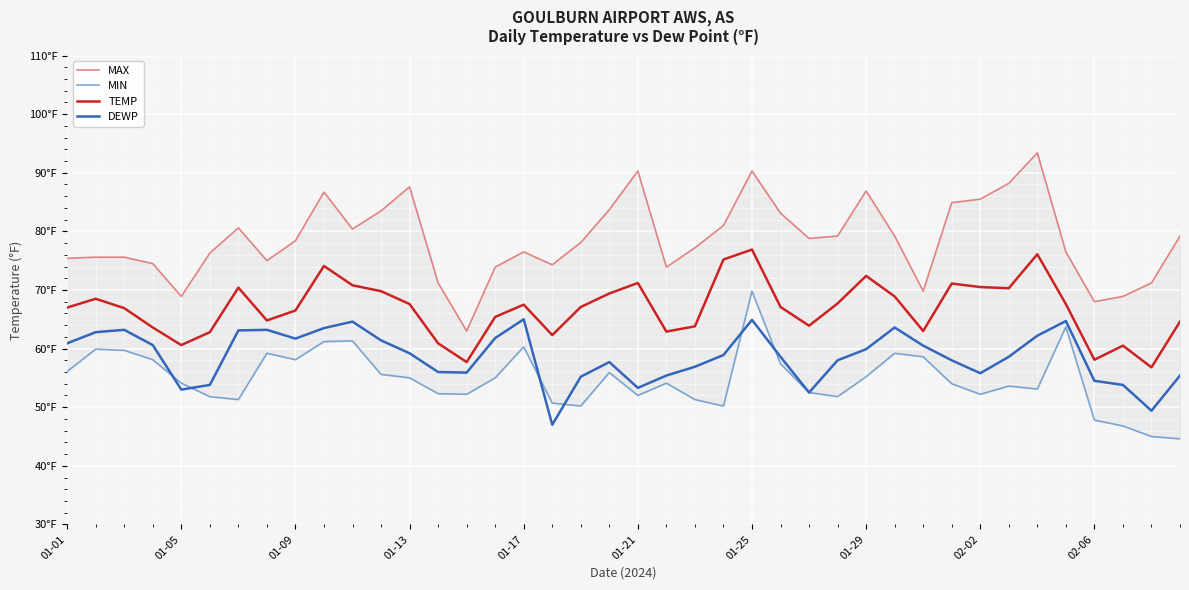

What is the highest value of the DEWP series?

65.0